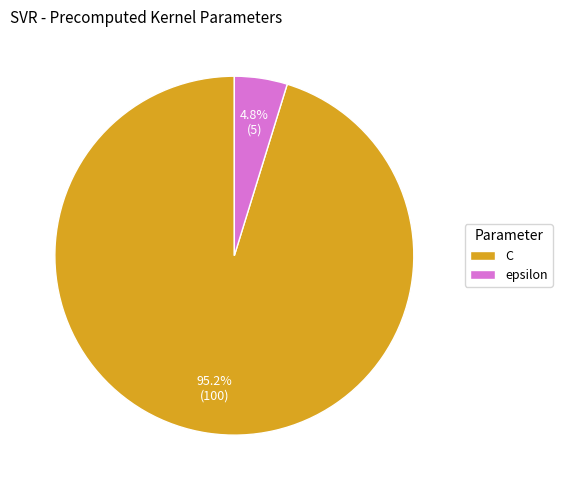

How many segments does this pie chart have?

2